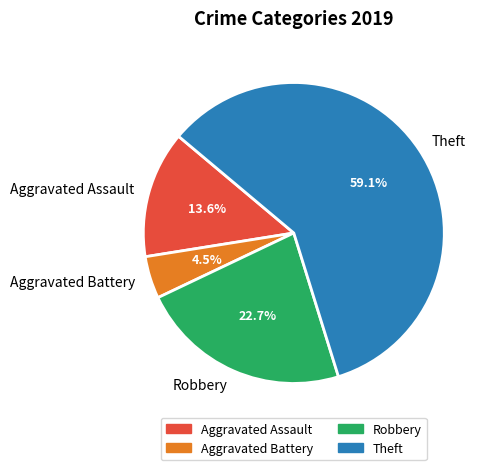

Approximately how many times larger is the value at Robbery compared to Aggravated Assault?

1.7